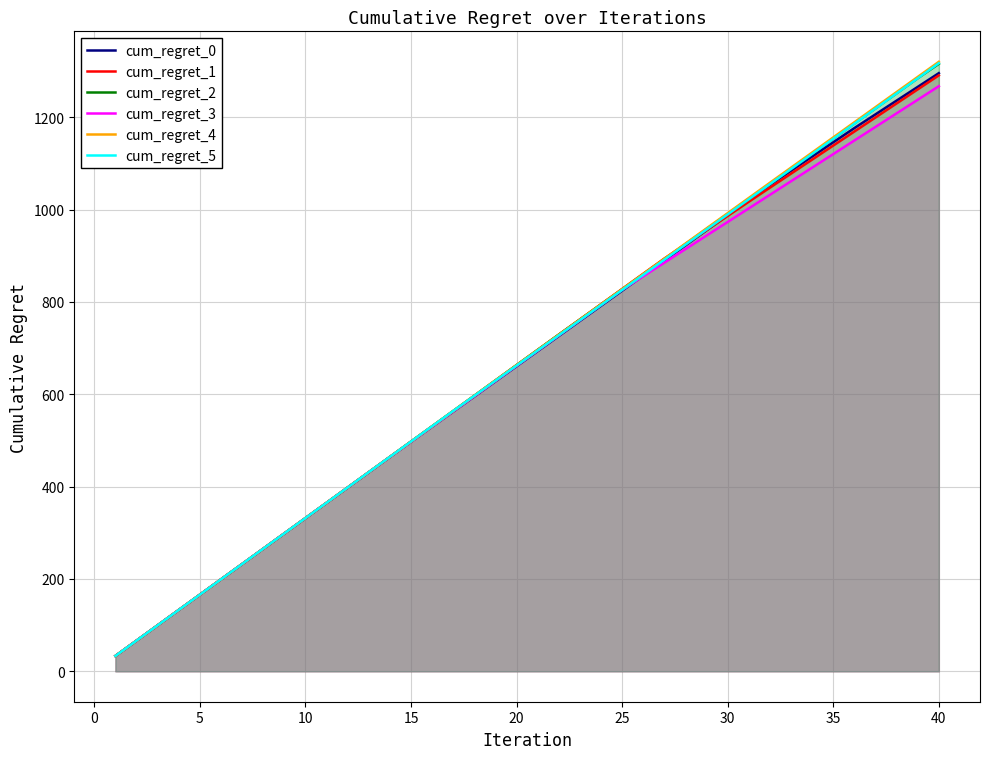

True or false: cum_regret_5 has more than 0 points higher than both neighbors.

False